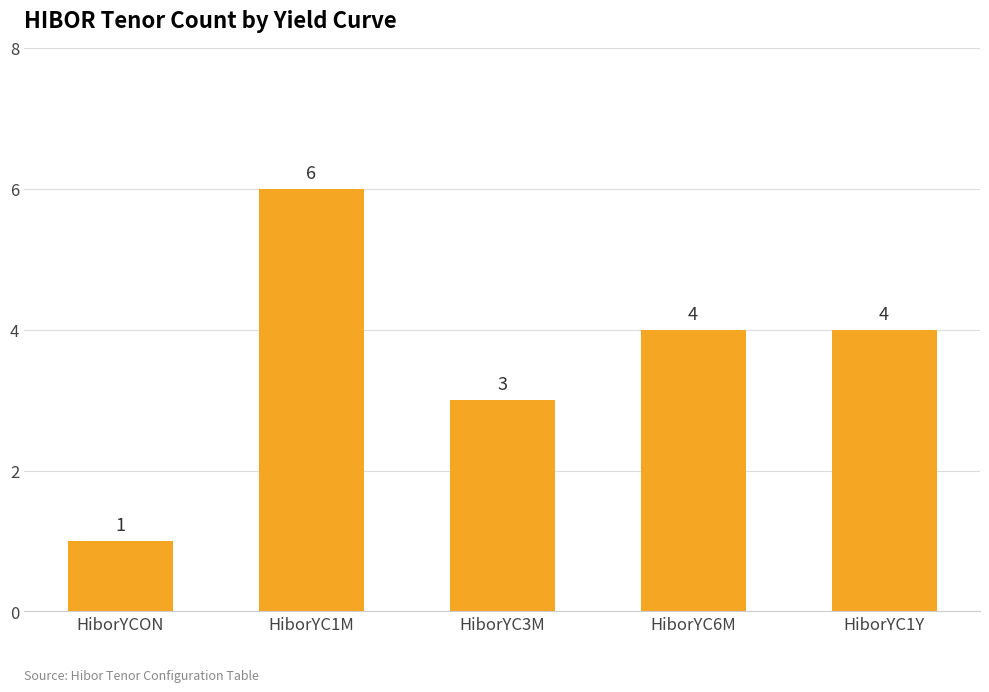

What is the value of the 3rd bar from the left?

3